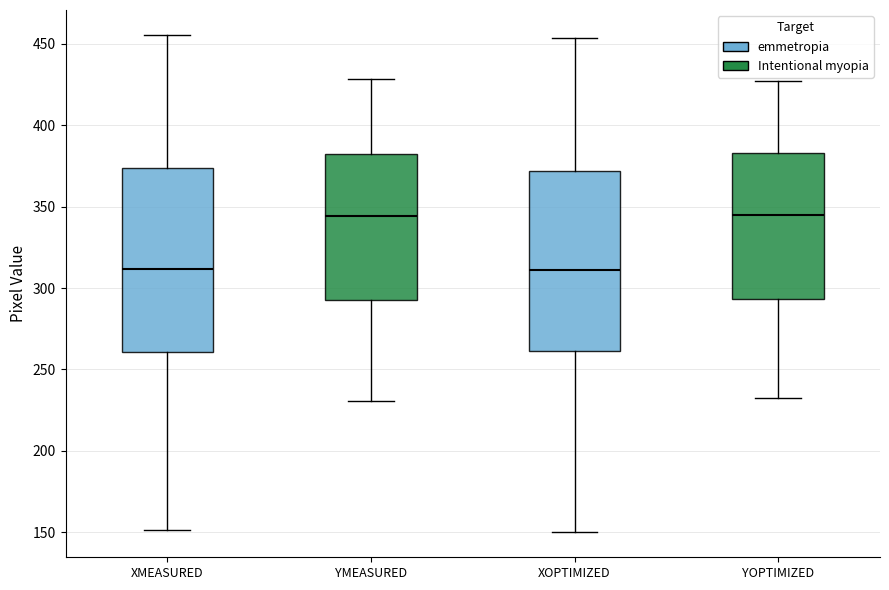

Where does the upper whisker of the box for XOPTIMIZED end on the y-axis? The values are not printed on the chart, so give them approximately, as read against the axis.

455